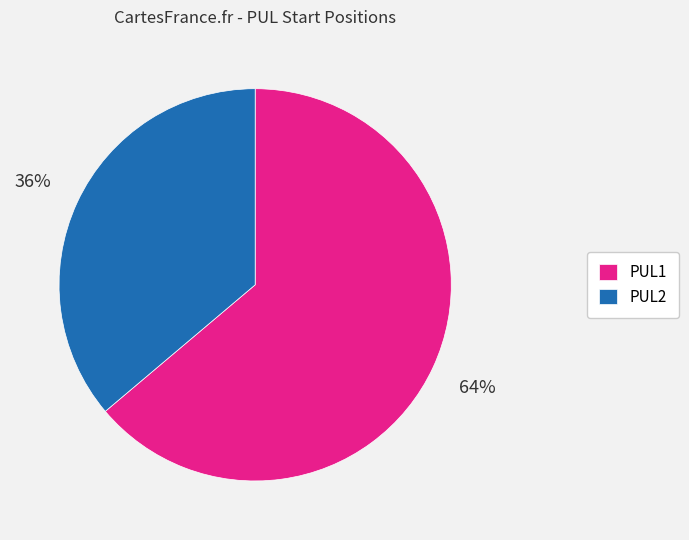

To the nearest percent, what portion does PUL2 represent?

36%